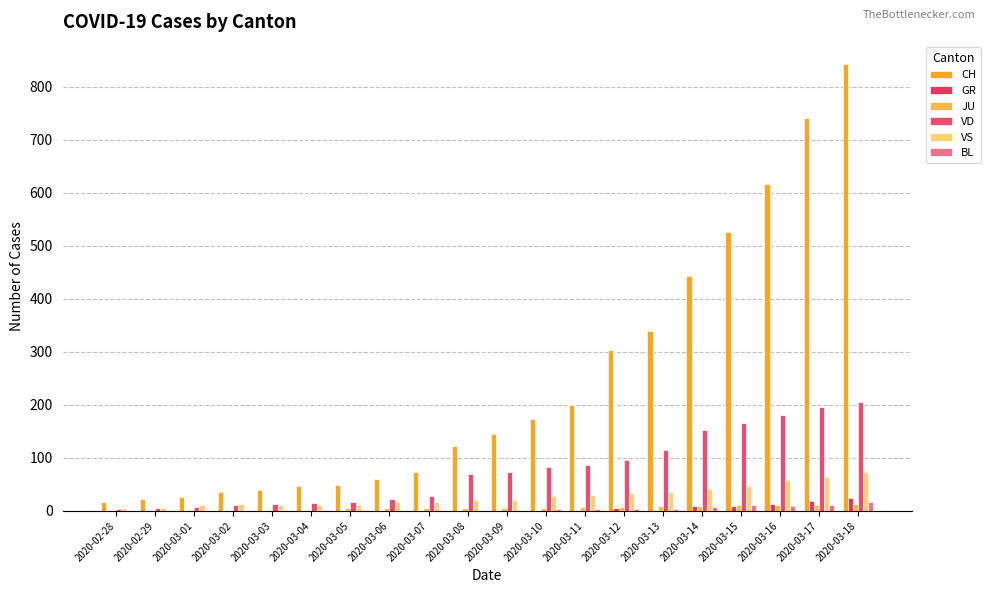

Which category has the highest value across all series?

2020-03-18